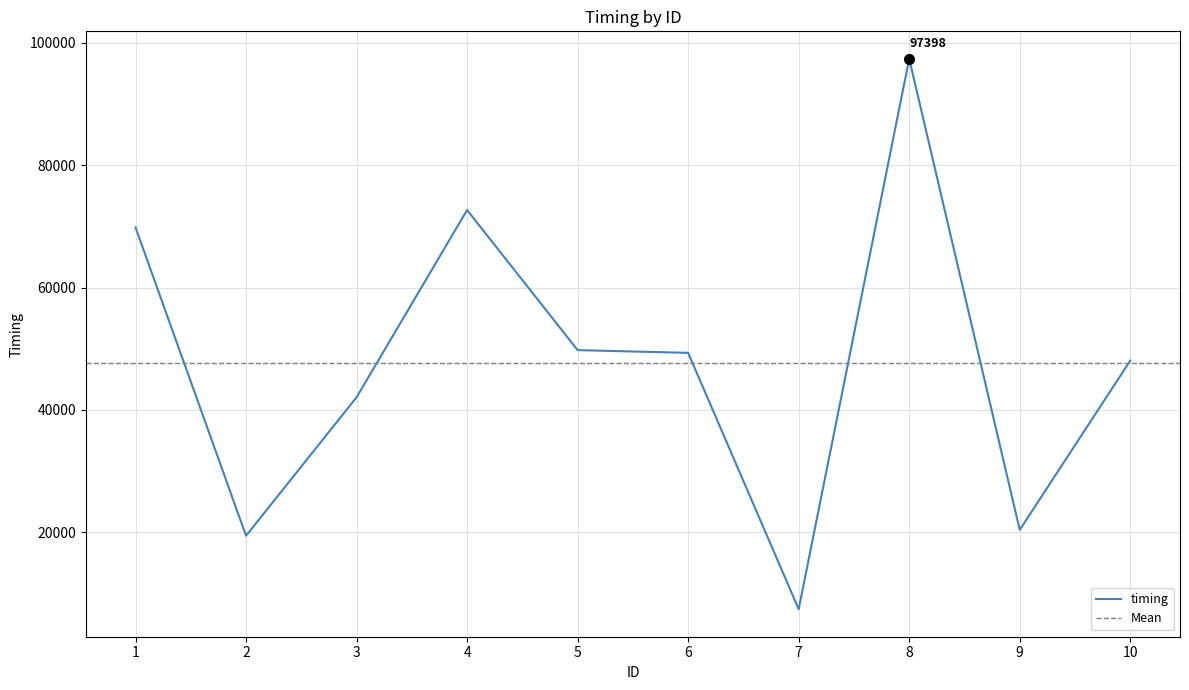

Is it true that the value at 8 is 97398?

True